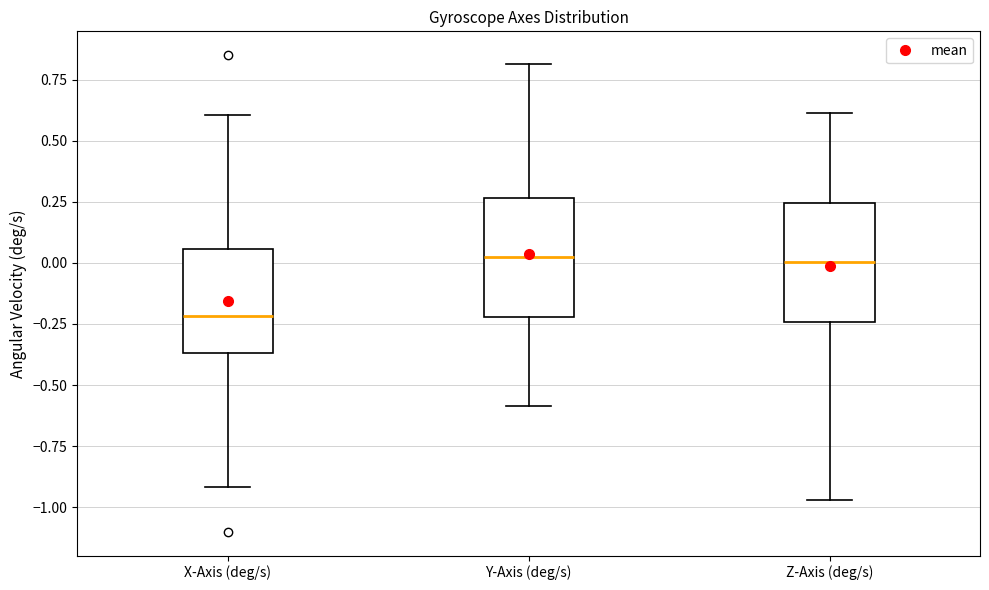

Reading left to right, read every box against the y-axis: the position of its median line, the range the box covers, and the ends of its whiskers. The values are not printed on the chart, so give them approximately, as read against the axis.

X-Axis (deg/s): median -0.20, box -0.35 to 0.05, whiskers -0.90 to 0.60
Y-Axis (deg/s): median 0.00, box -0.20 to 0.25, whiskers -0.60 to 0.80
Z-Axis (deg/s): median 0.00, box -0.25 to 0.25, whiskers -0.95 to 0.60